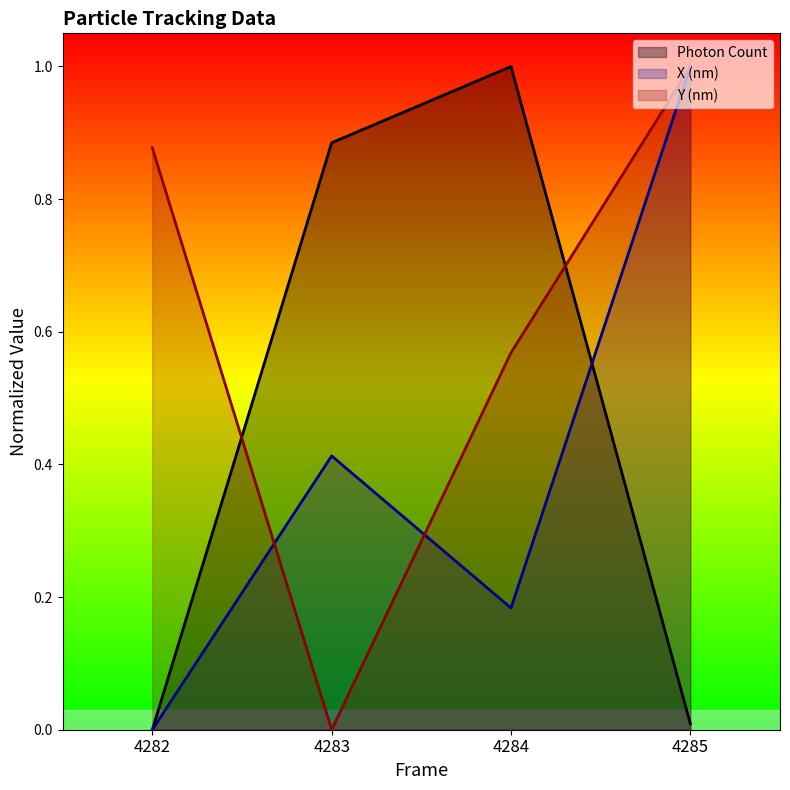

What is the difference between the highest and lowest values at 4283?

0.9